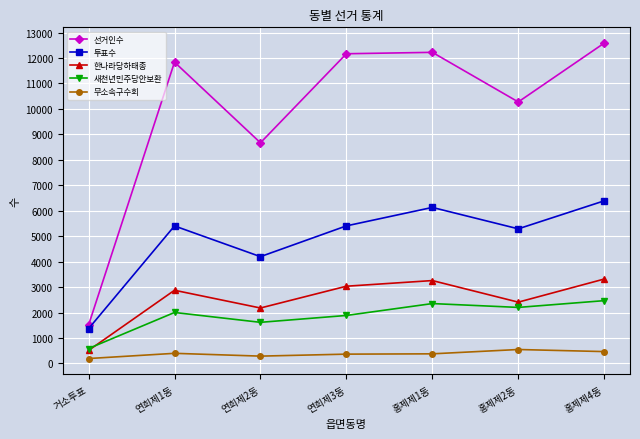

What is the label of the 2nd point from the right?

홍제제2동